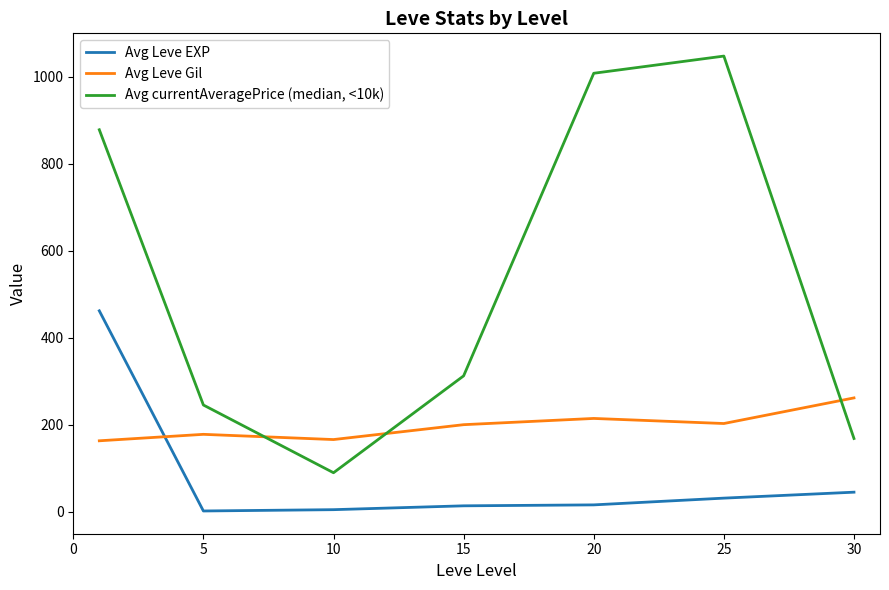

What is the maximum value for Avg currentAveragePrice (median, <10k)?

1047.0